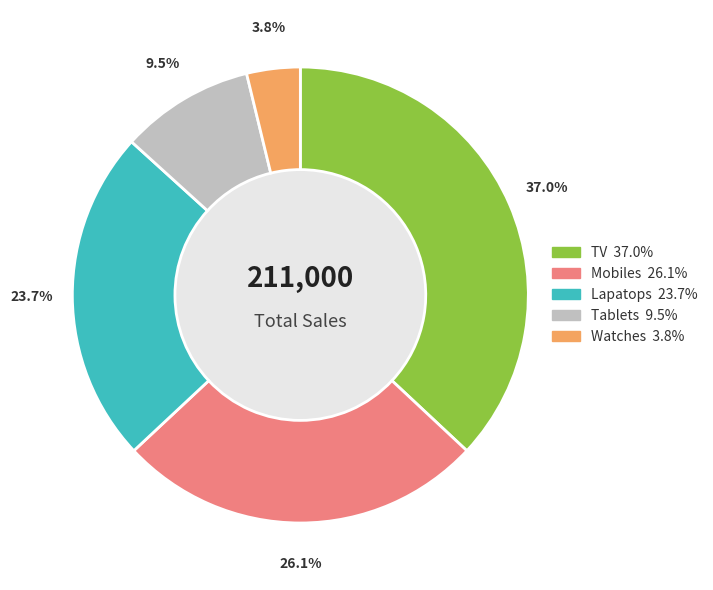

Is Tablets the majority of the pie?

No